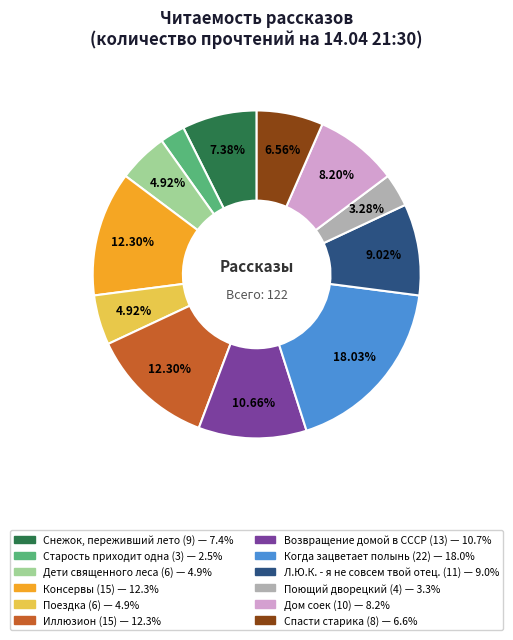

How much of the chart is everything except Поездка?

95.1%